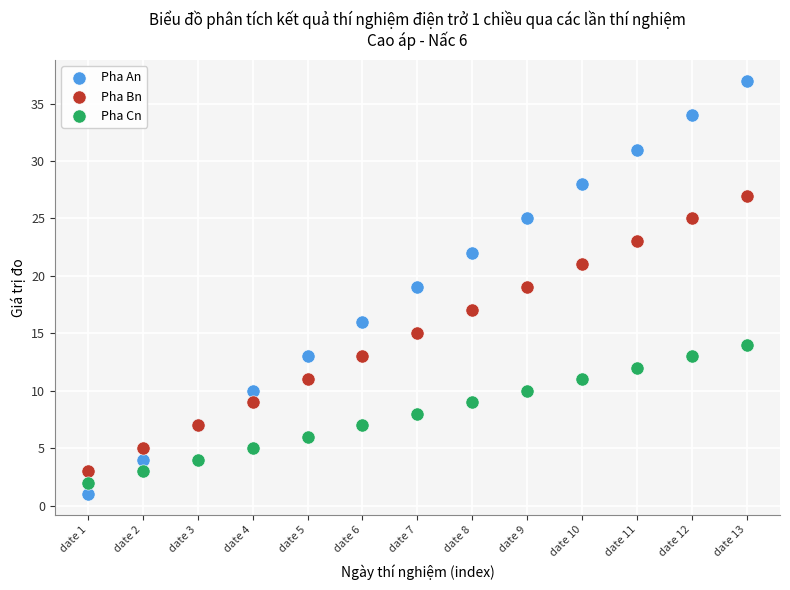

Which series contains the lowest Y value?

Pha An